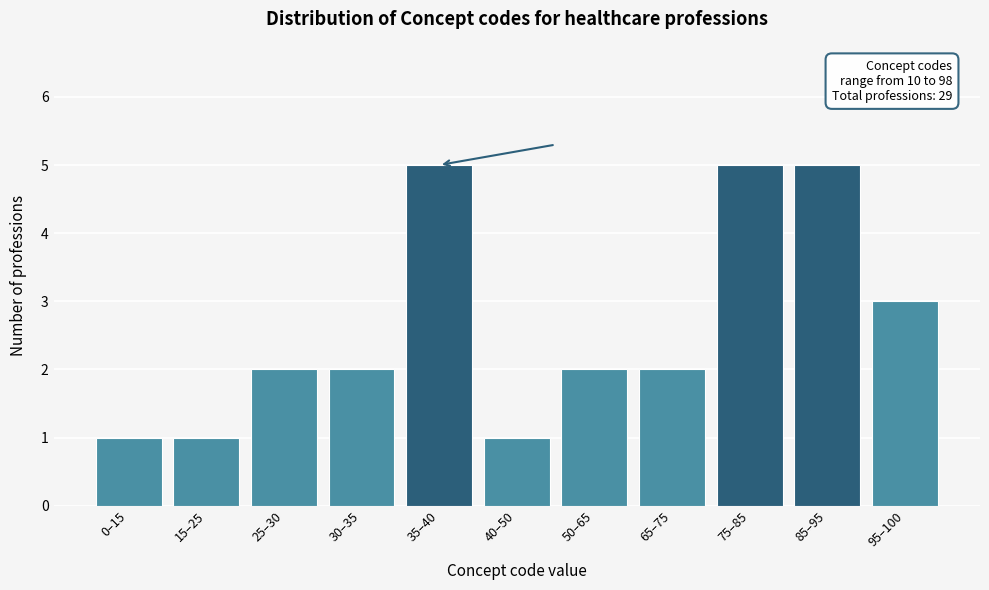

Reading right to left, list all the values displayed in this chart.

95–100=3	85–95=5	75–85=5	65–75=2	50–65=2	40–50=1	35–40=5	30–35=2	25–30=2	15–25=1	0–15=1